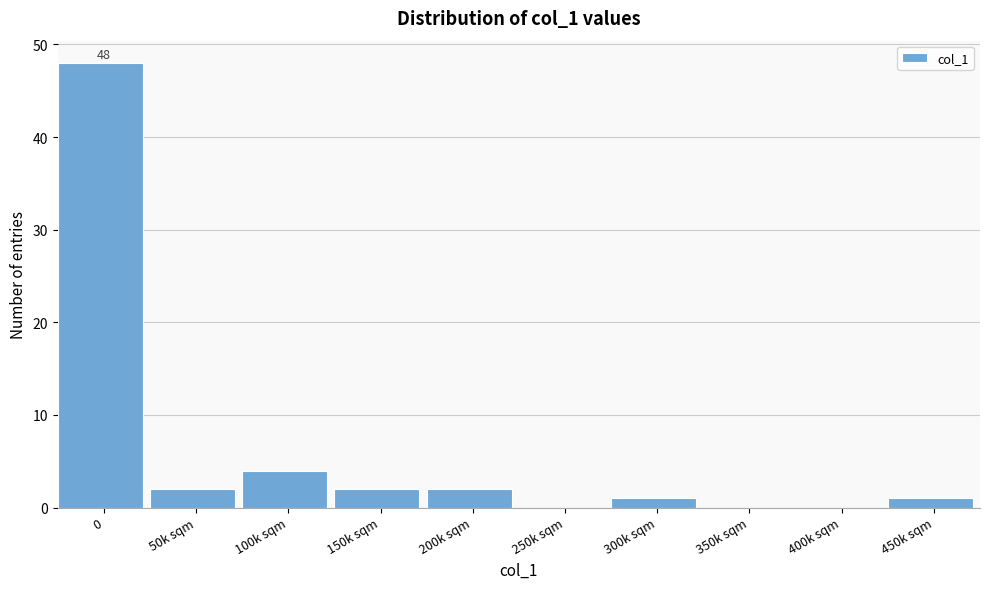

Reading left to right, extract all data points from this chart.

0=48	50k sqm=2	100k sqm=4	150k sqm=2	200k sqm=2	250k sqm=0	300k sqm=1	350k sqm=0	400k sqm=0	450k sqm=1